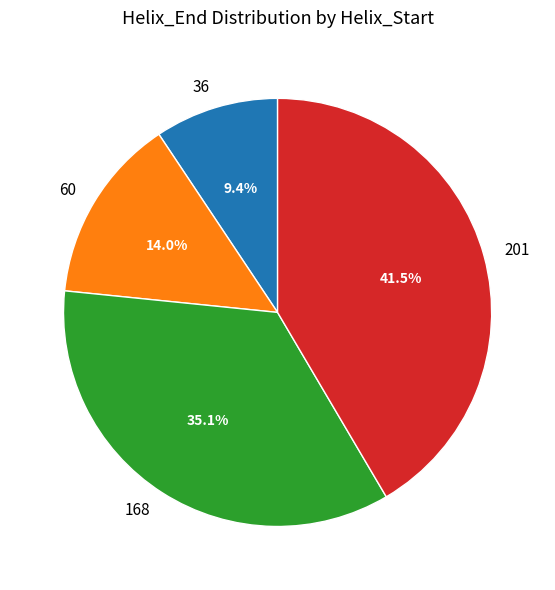

How many slices are in this pie chart?

4